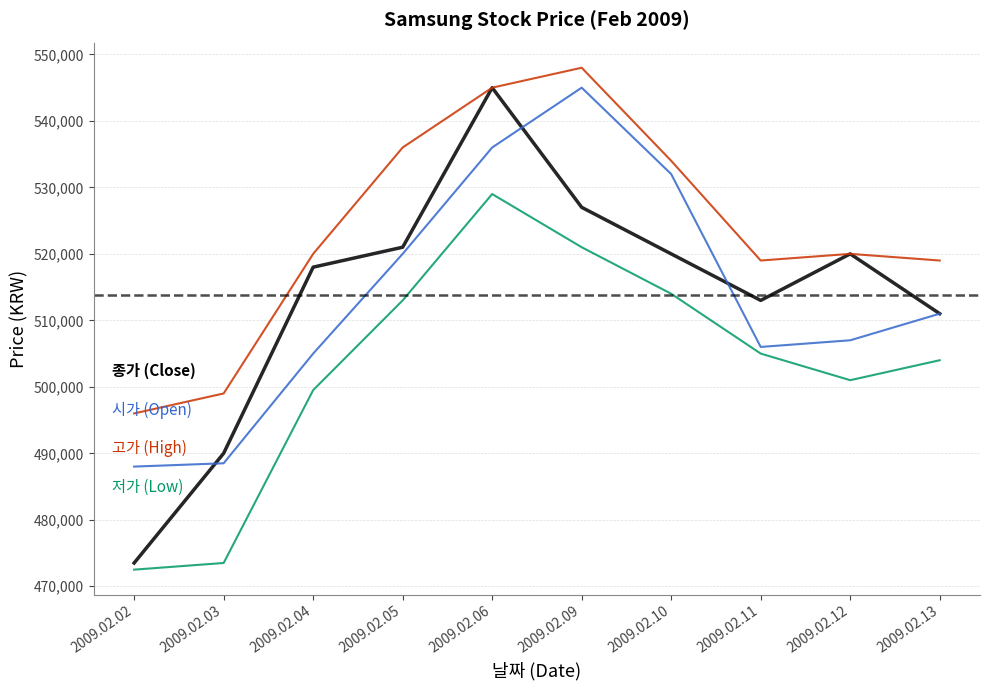

What is the spread (max minus min) of values at 2009.02.09?

27000